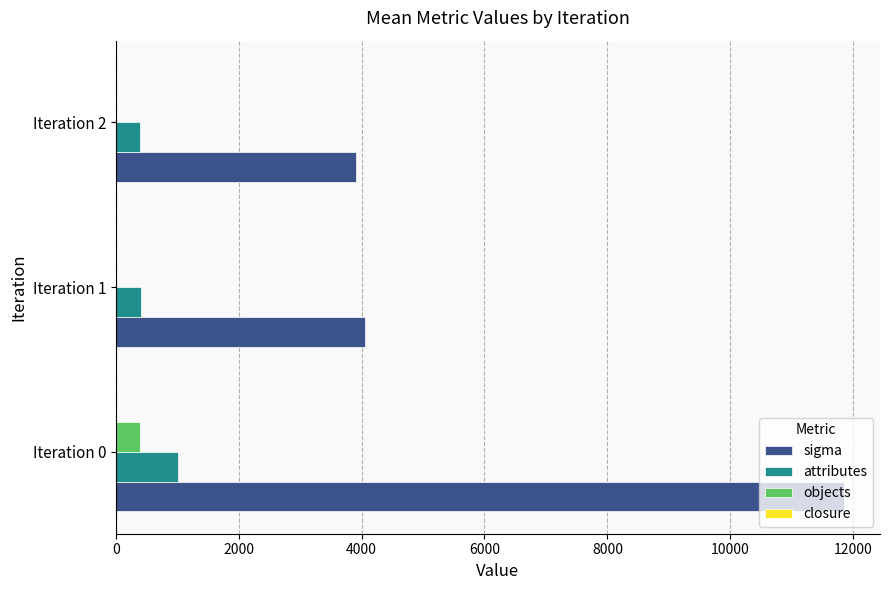

Which series changed the most between Iteration 0 and Iteration 1?

sigma